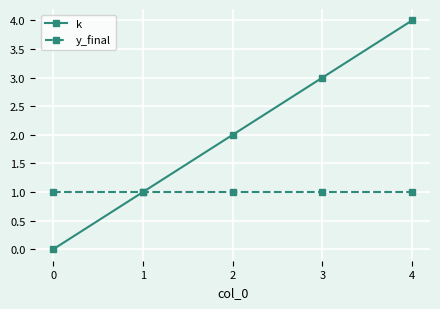

What is the total value across all series at 2?

3